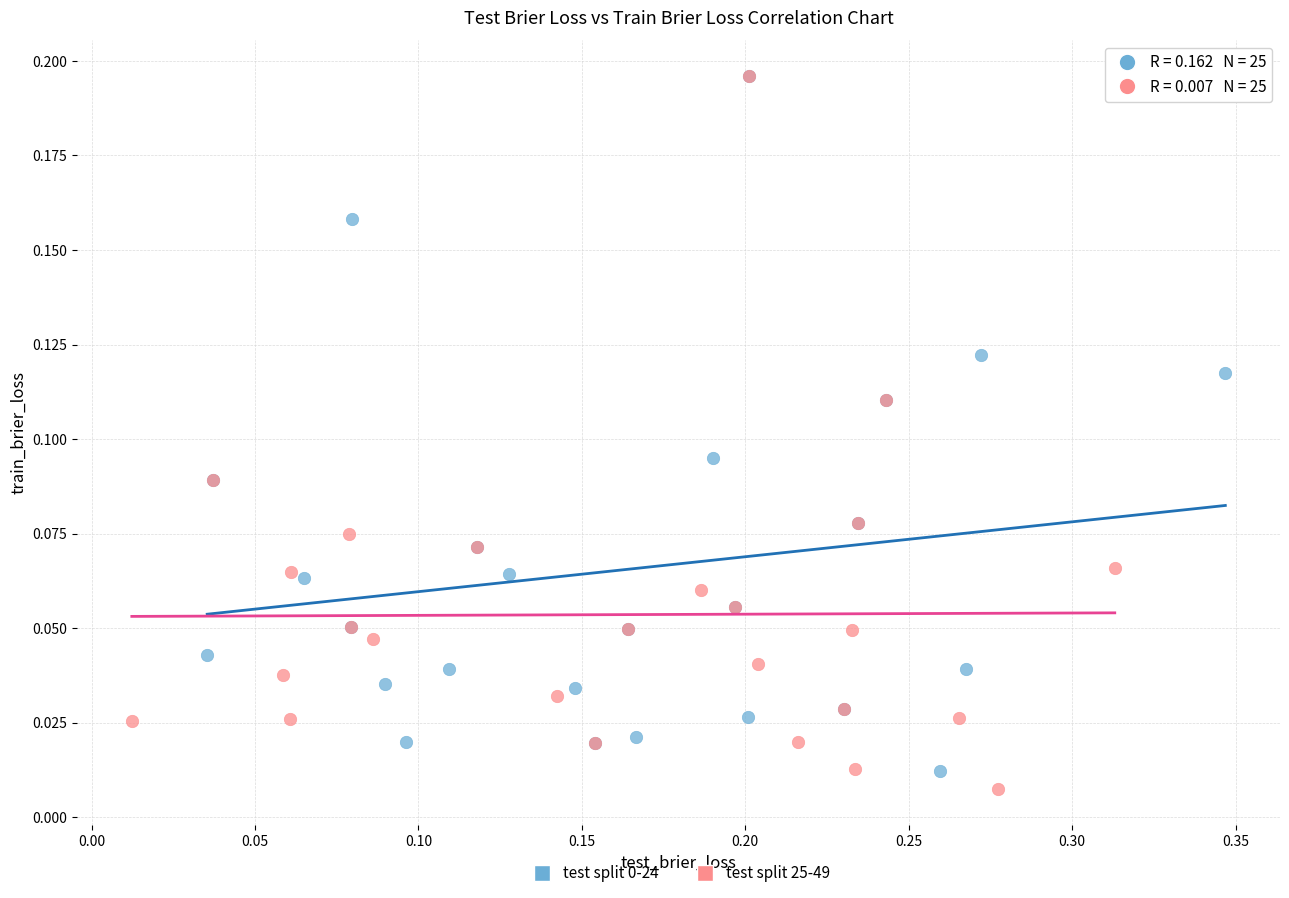

Which series has the largest Y range (max minus min)?

test split 25-49